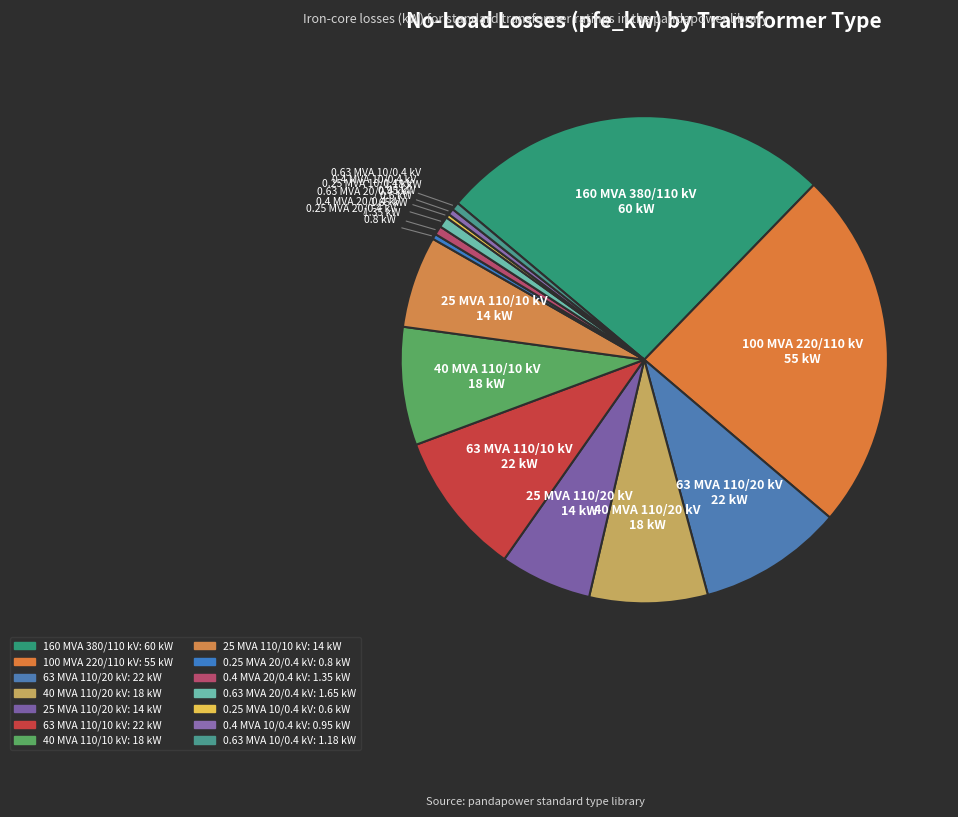

The 25 MVA 110/20 kV slice represents 1% of the pie. True or false?

False